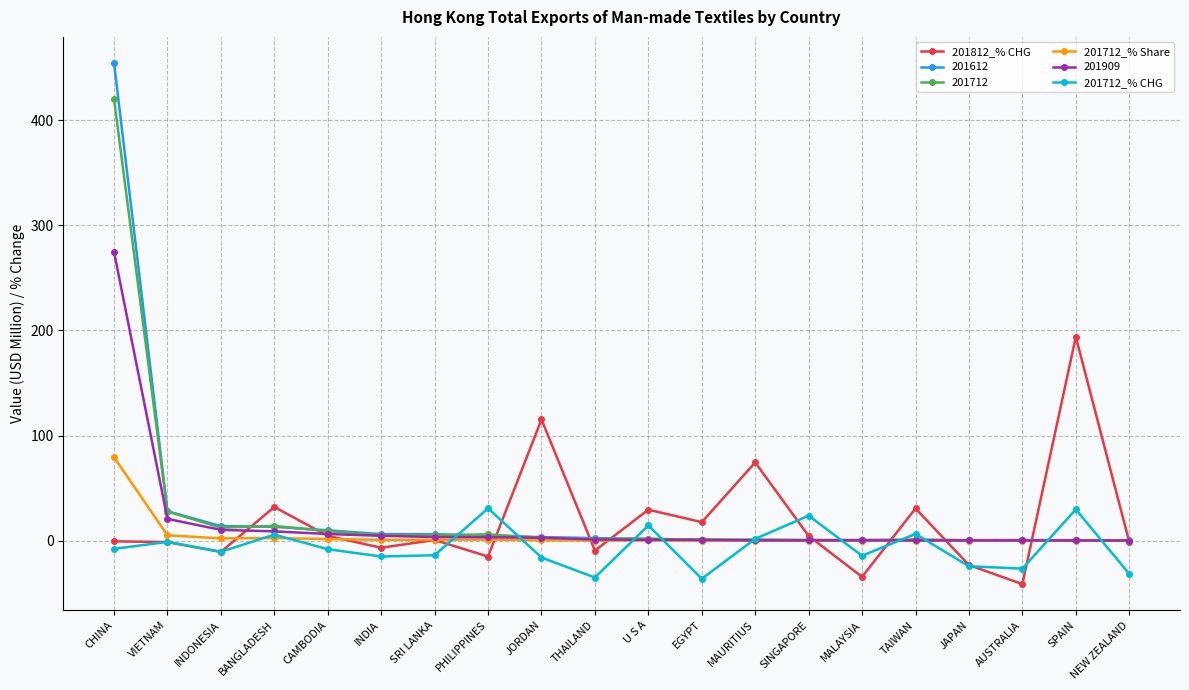

True or false: 201712_% Share has a value of 0.1 at NEW ZEALAND.

True